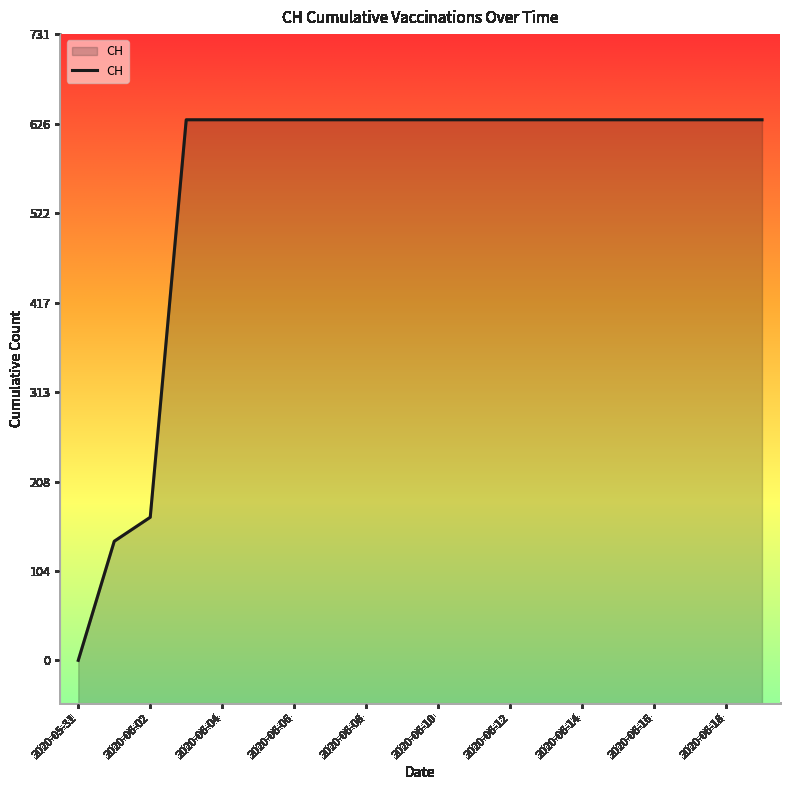

What is the maximum value shown in the chart?

631